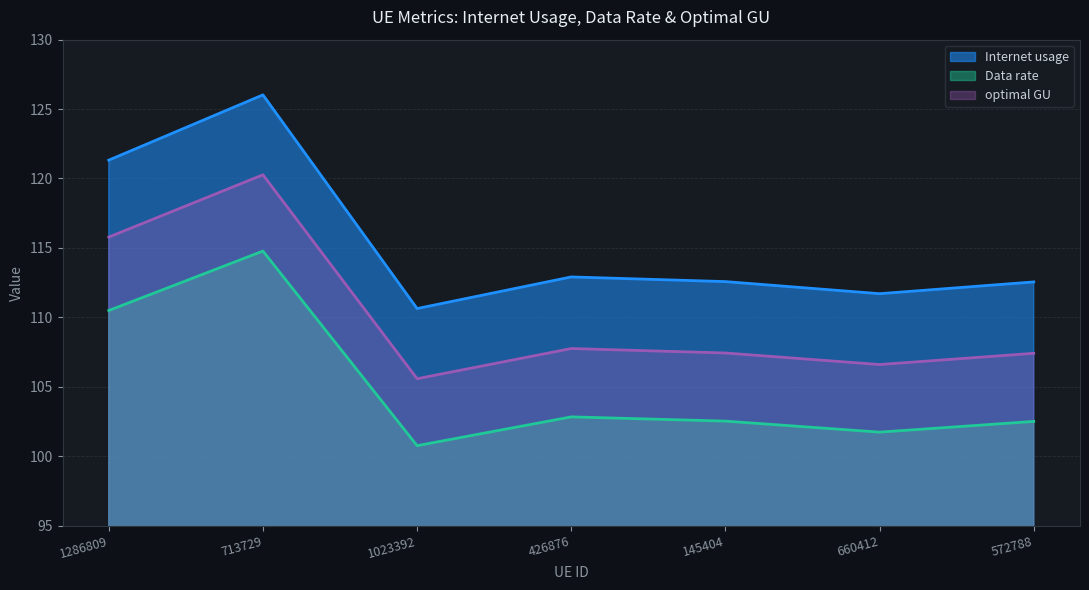

Reading left to right, list all the values displayed in this chart.

Internet usage: 121.3	126.0	110.6	112.9	112.6	111.7	112.5
Data rate: 110.5	114.8	100.8	102.8	102.5	101.7	102.5
optimal GU: 115.8	120.3	105.6	107.7	107.4	106.6	107.4